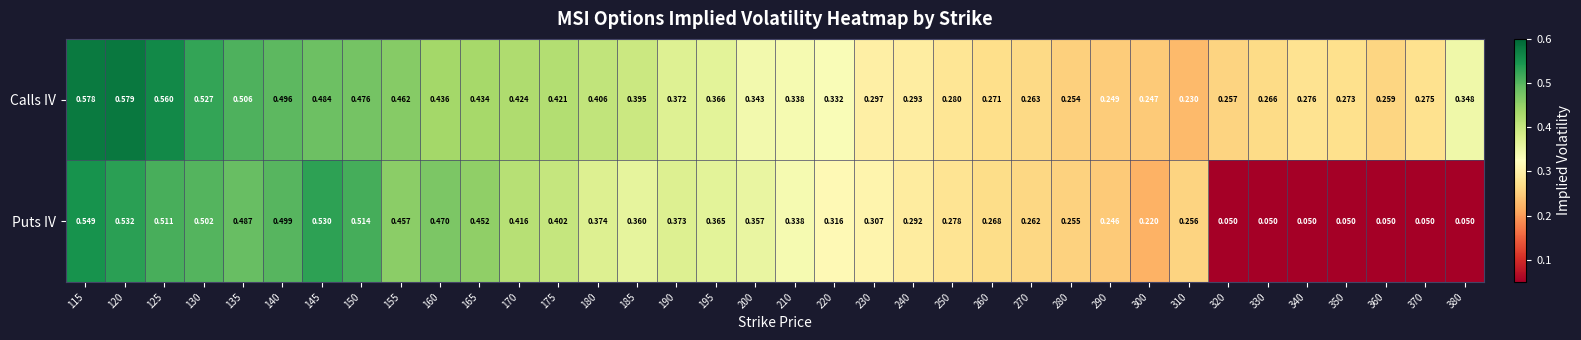

Which series changed the most between 190 and 250?

Puts IV